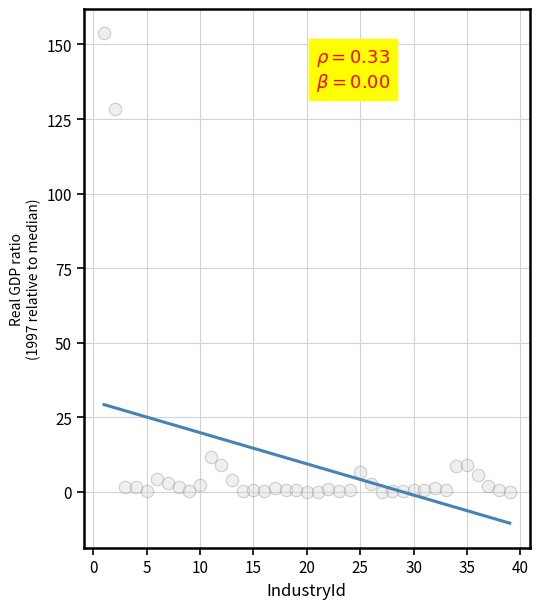

What Y value in the scatter plot is closest to 76?

128.5